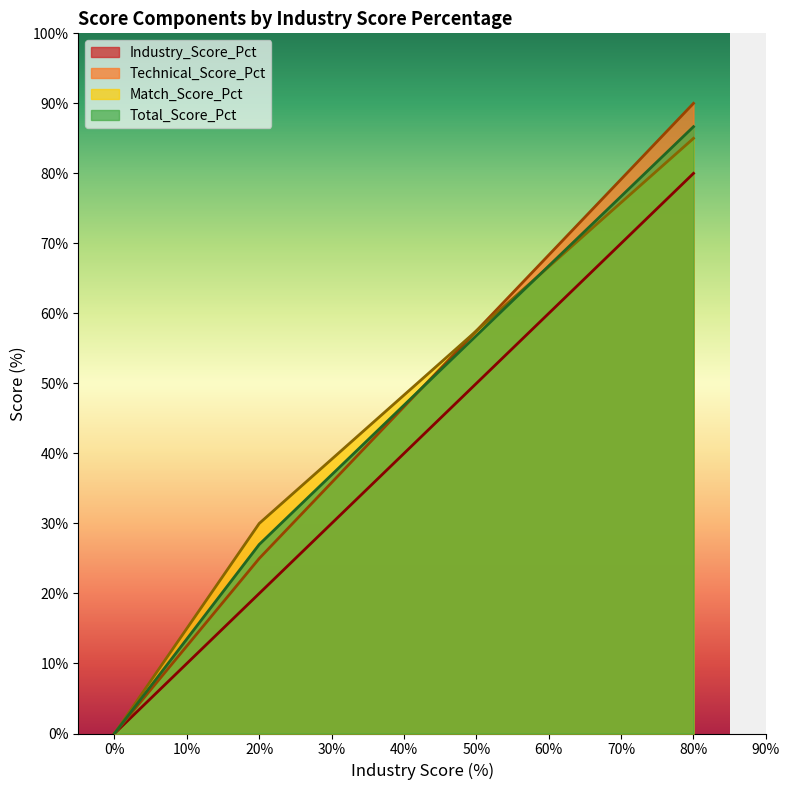

The Total_Score_Pct series shows 86.7 at 80%. True or false?

True